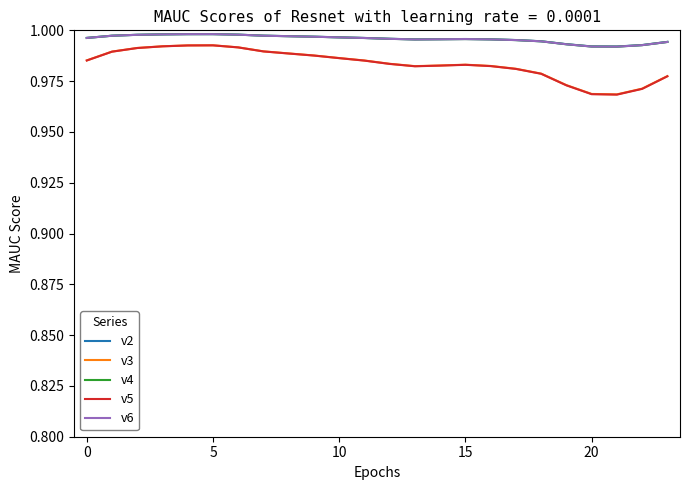

Does the chart display data point markers on the line(s)?

No